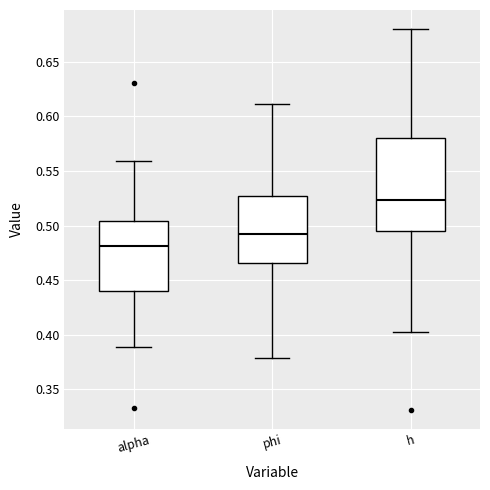

Reading left to right, transcribe this box plot: for each box, give where its median line is, the range the box spans, and where its two whiskers end, as read against the y-axis. The values are not printed on the chart, so give them approximately, as read against the axis.

alpha: median 0.480, box 0.440 to 0.505, whiskers 0.390 to 0.560
phi: median 0.490, box 0.465 to 0.525, whiskers 0.380 to 0.610
h: median 0.525, box 0.495 to 0.580, whiskers 0.400 to 0.680